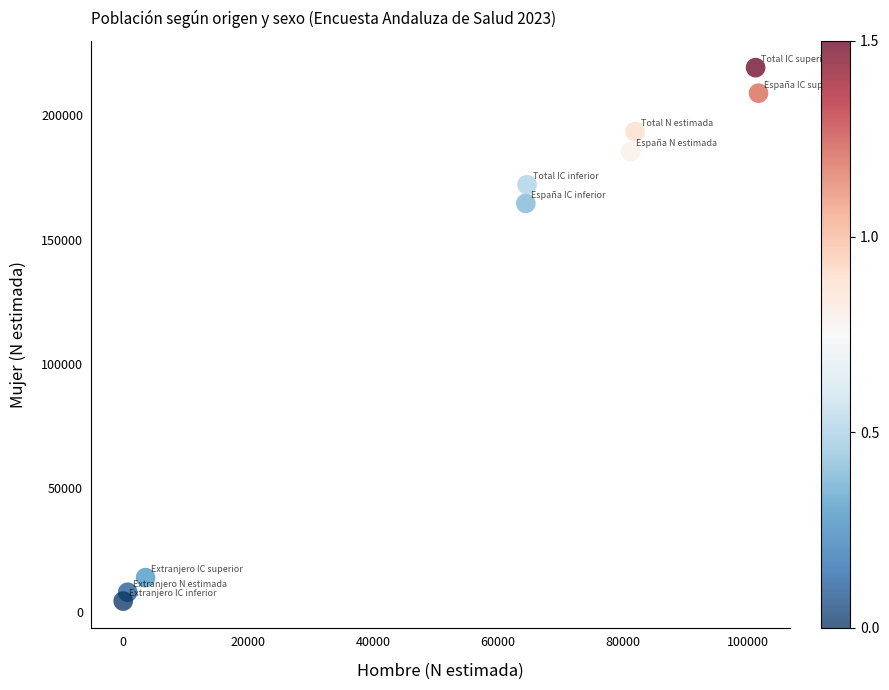

What is the range of X values (max minus min)?

101699